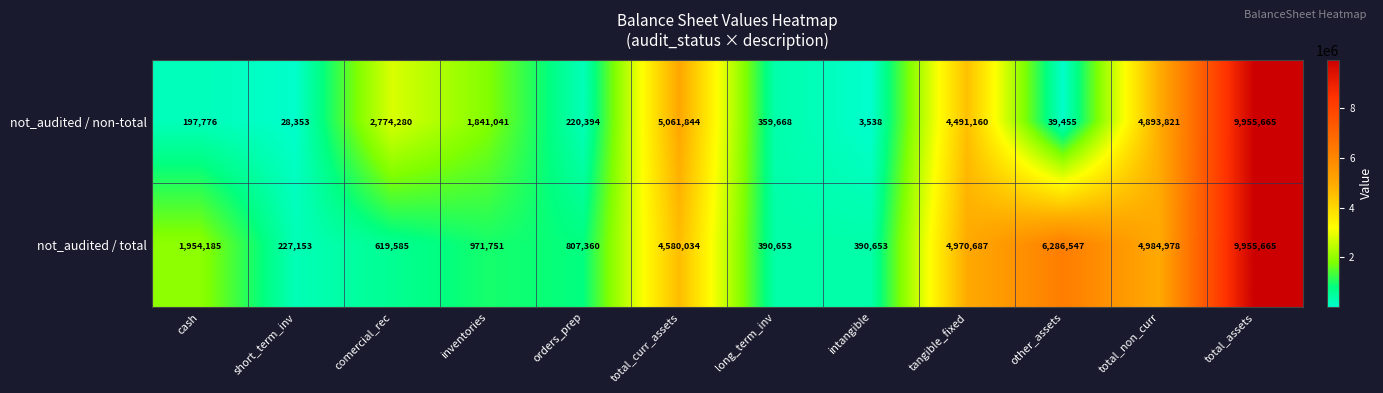

What is the total value across all series at cash?

2151961